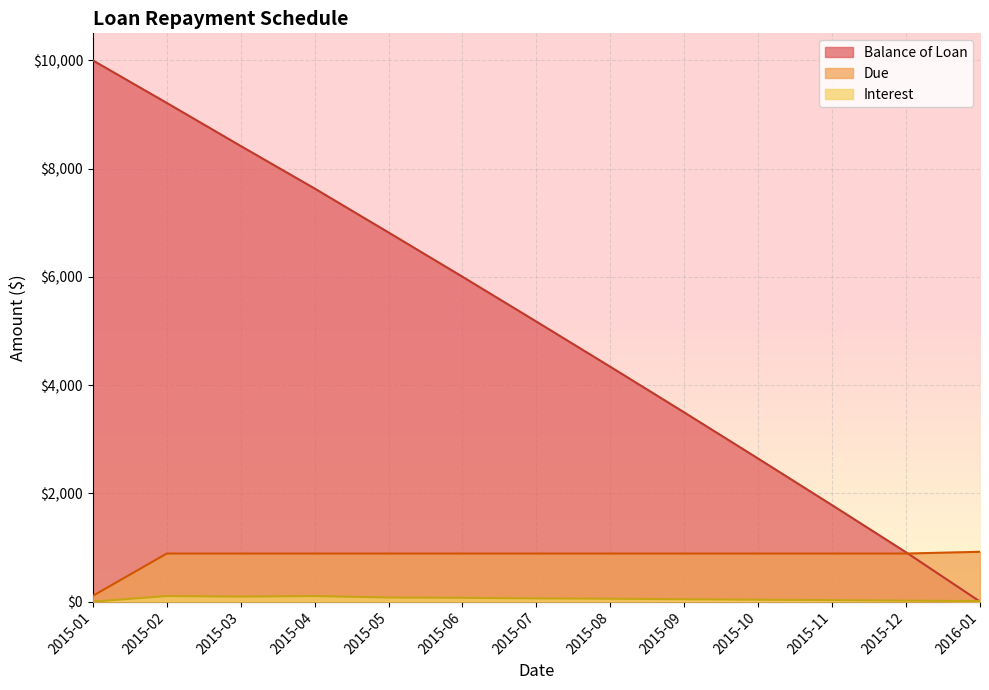

Reading left to right, transcribe all the data shown in this chart.

Balance of Loan: 10000.0	9214.2	8418.5	7632.7	6820.3	6002.1	5173.6	4338.6	3495.1	2641.8	1781.0	910.9	0.0
Interest: 0.0	101.9	92.0	101.9	75.3	69.5	59.2	52.7	44.2	34.5	26.9	17.6	9.3
Due: 106.6	887.7	887.7	887.7	887.7	887.7	887.7	887.7	887.7	887.7	887.7	887.7	920.1